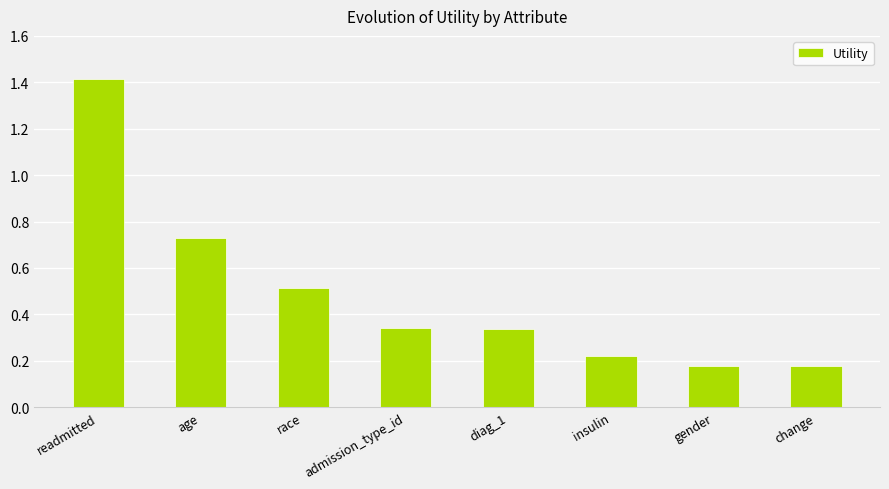

What is the change in value from admission_type_id to change?

-0.2